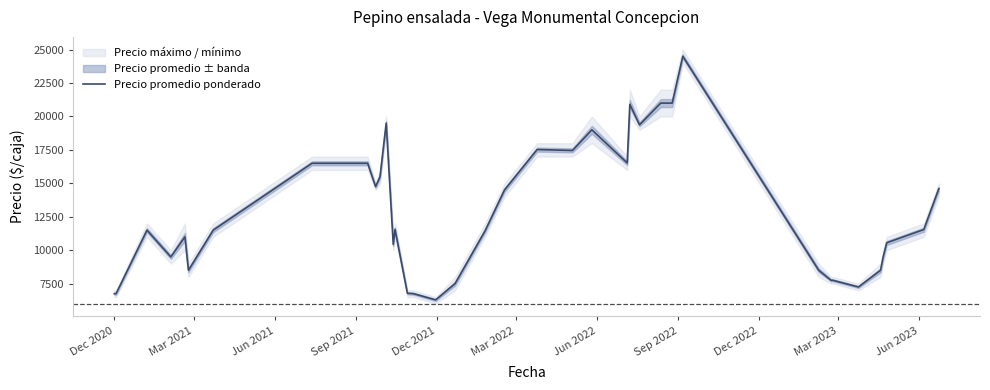

What is the maximum value for Precio promedio ponderado?

24500